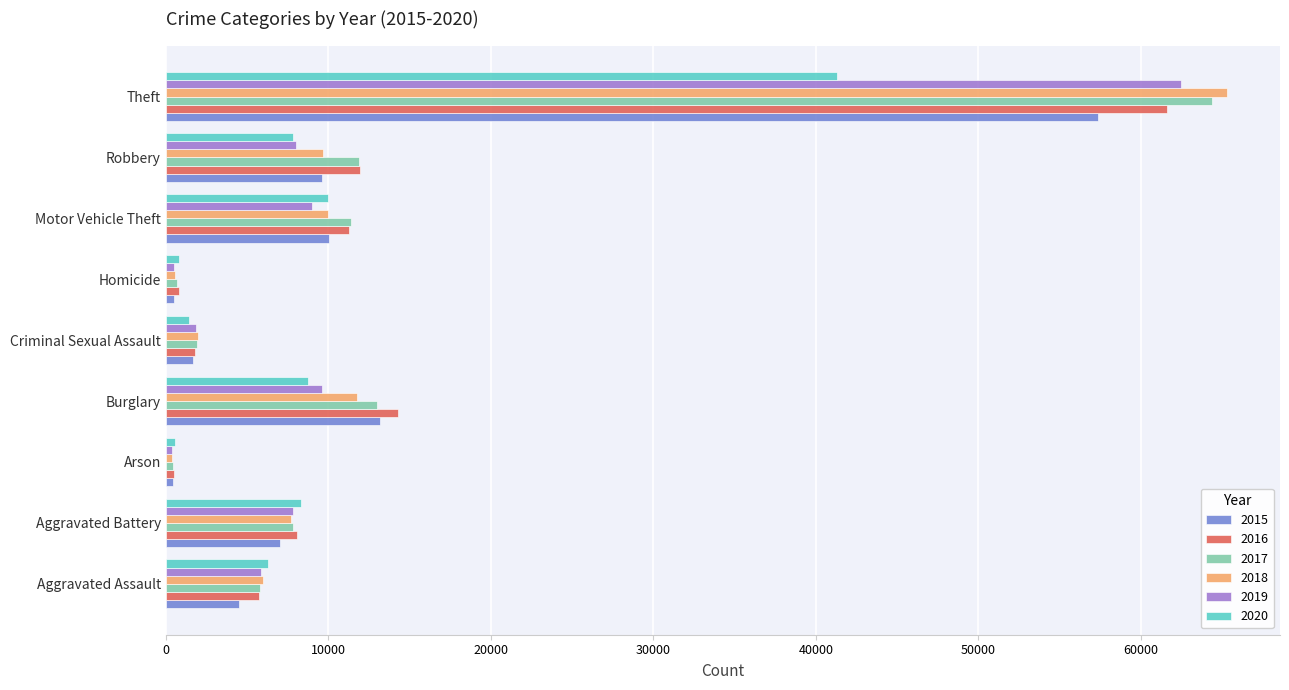

What are all the series names shown in the legend?

2015, 2016, 2017, 2018, 2019, 2020